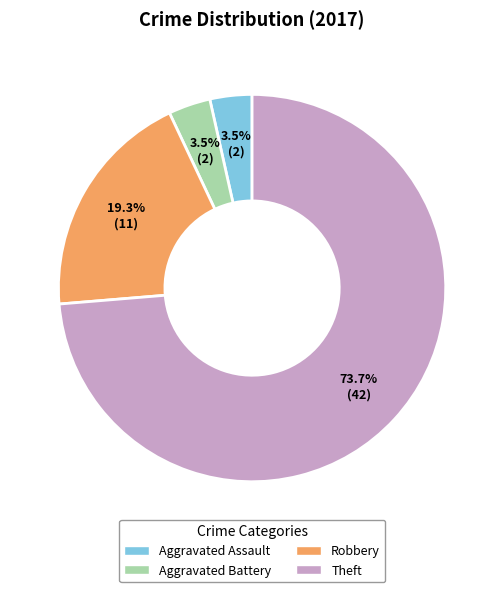

Which slice represents more than half of the pie?

Theft